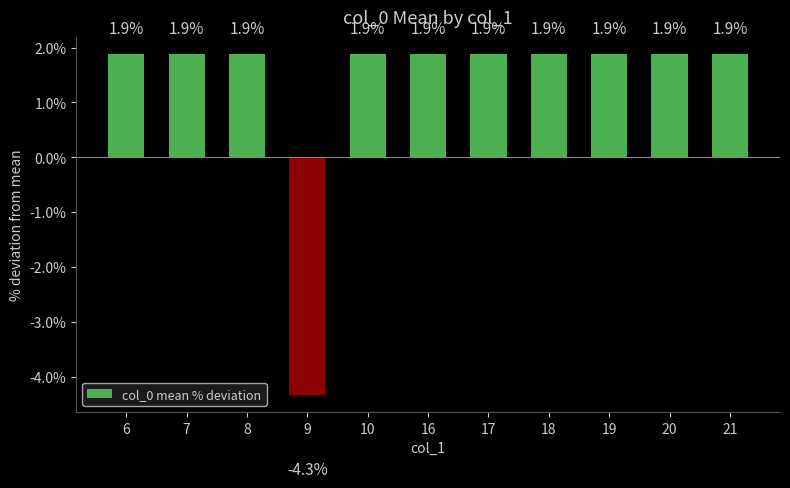

What is the value of the 10th bar from the left?

1.9